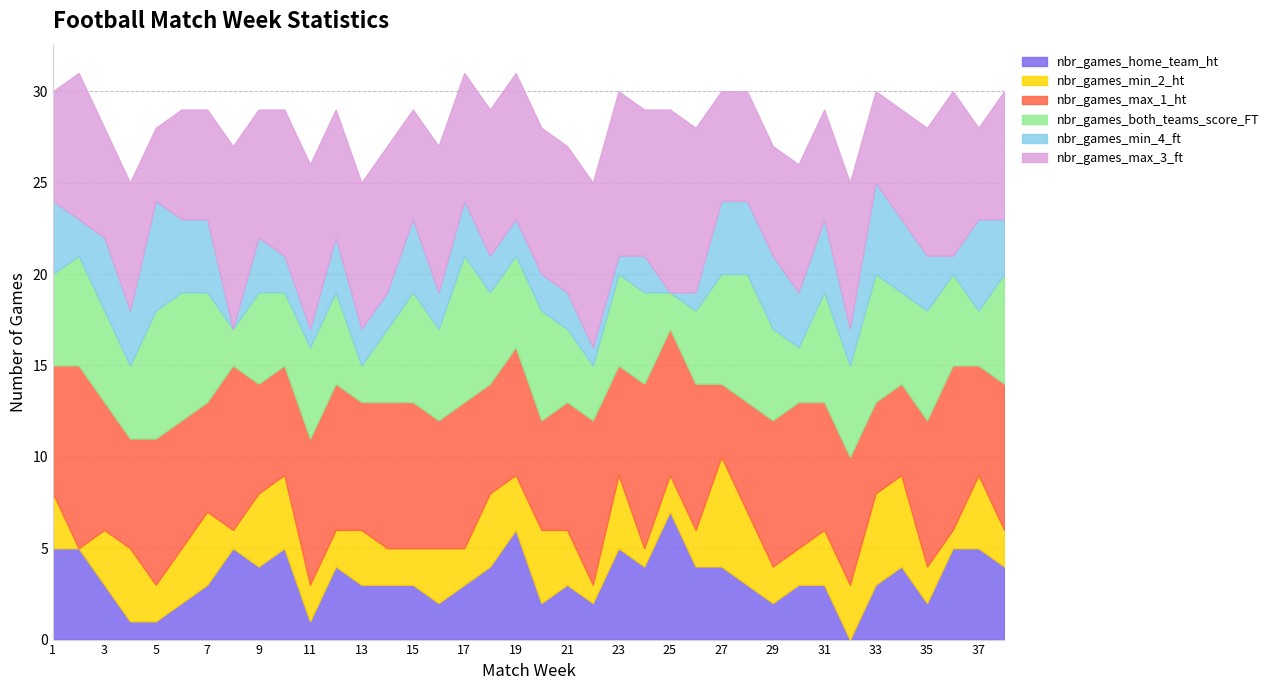

What value does the nbr_games_home_team_ht series have at 36?

5